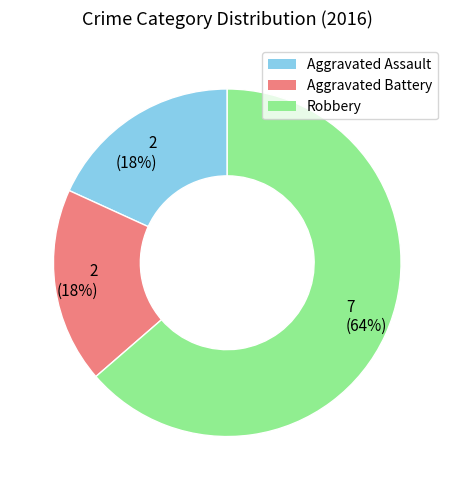

The Aggravated Assault slice represents 18% of the pie. True or false?

True